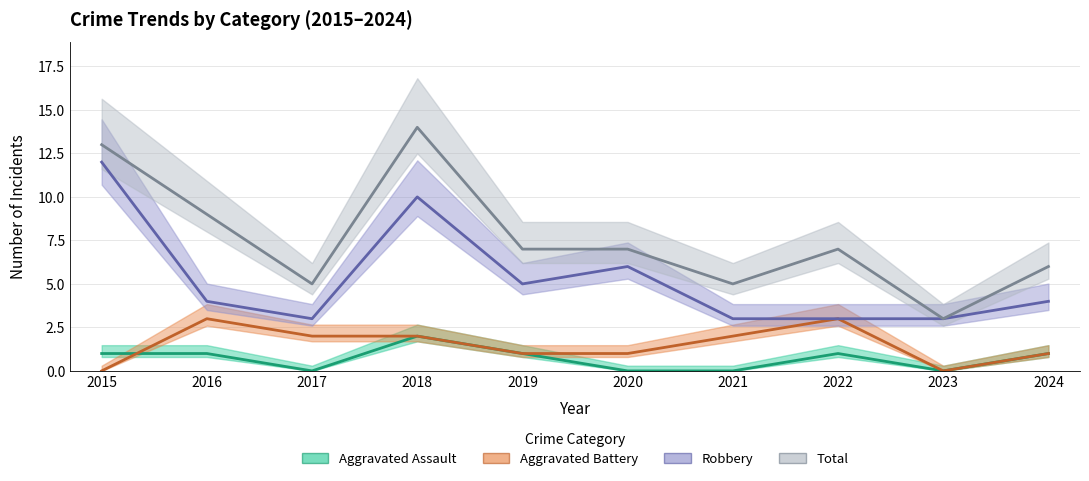

In Aggravated Battery, how many points are lower than both neighbors (excluding endpoints)?

1